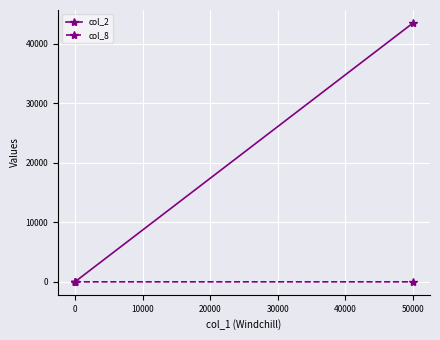

What are all the series names shown in the legend?

col_2, col_8